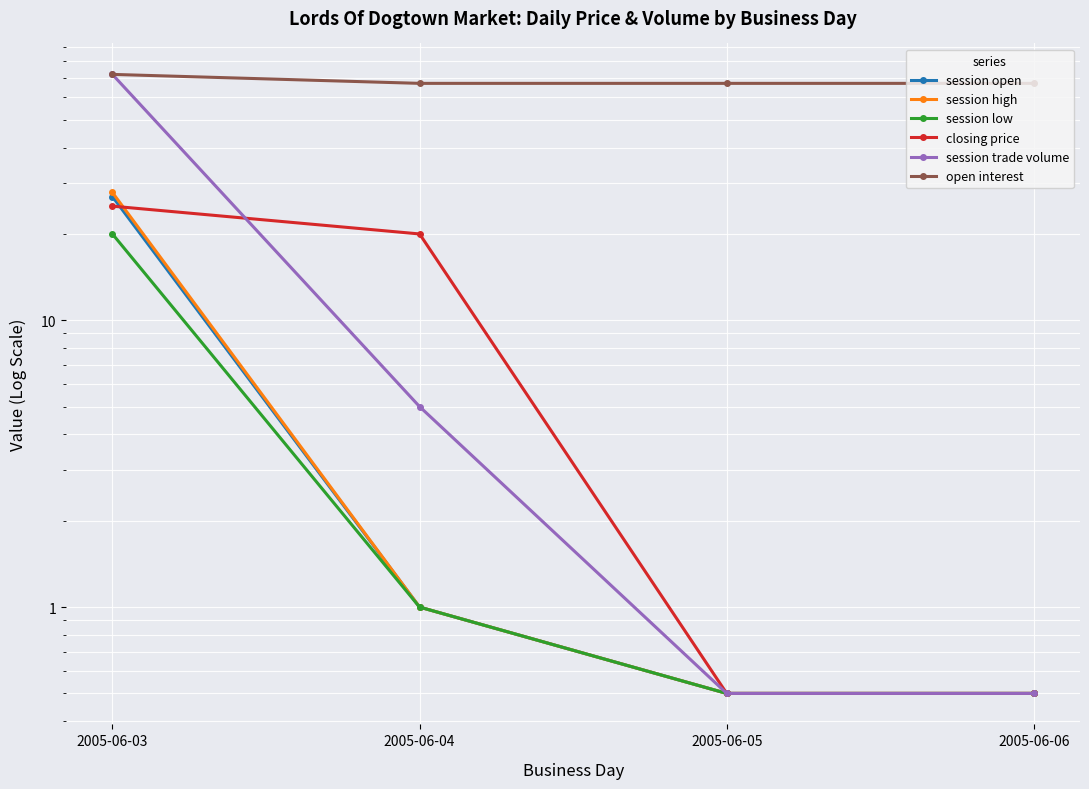

The value of session high at 2005-06-04 is 1.0. True or false?

True